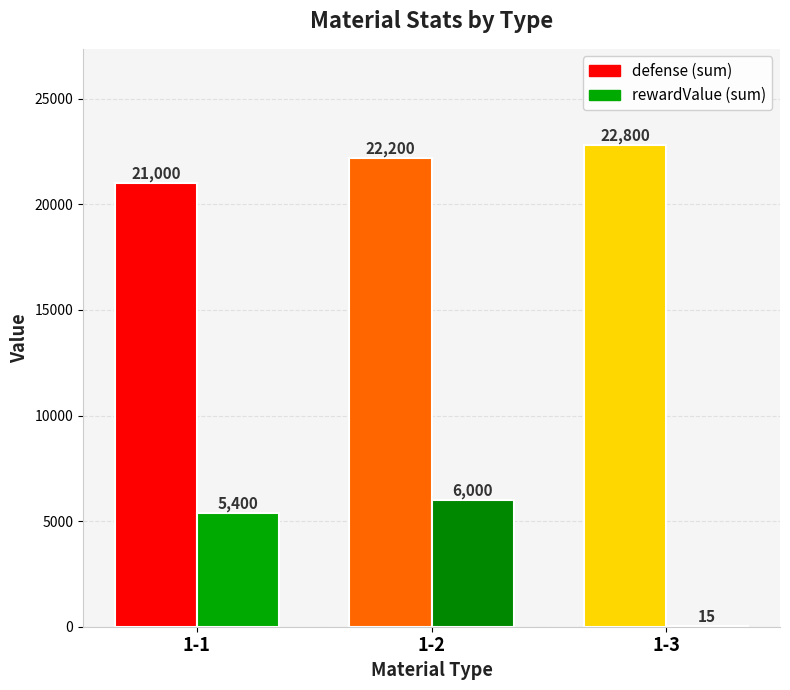

What is the greatest value displayed?

22800